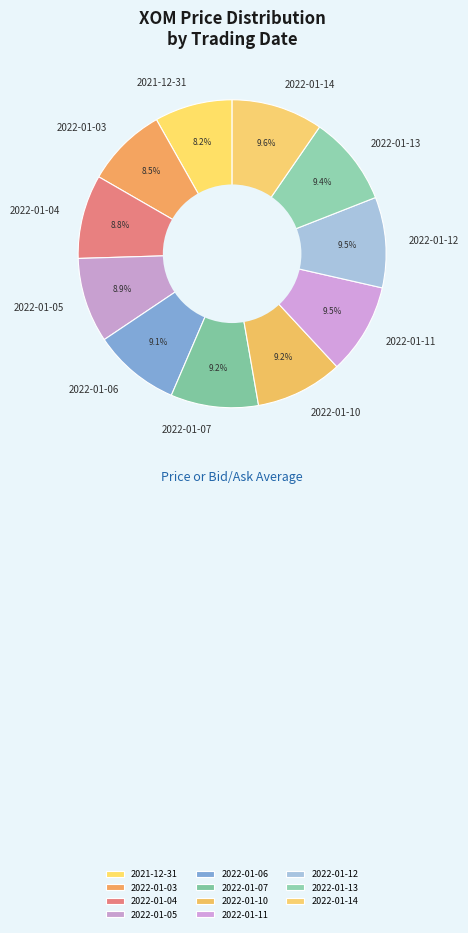

To the nearest percent, what is the difference between the 2022-01-11 and 2022-01-04 slice percentages?

1%